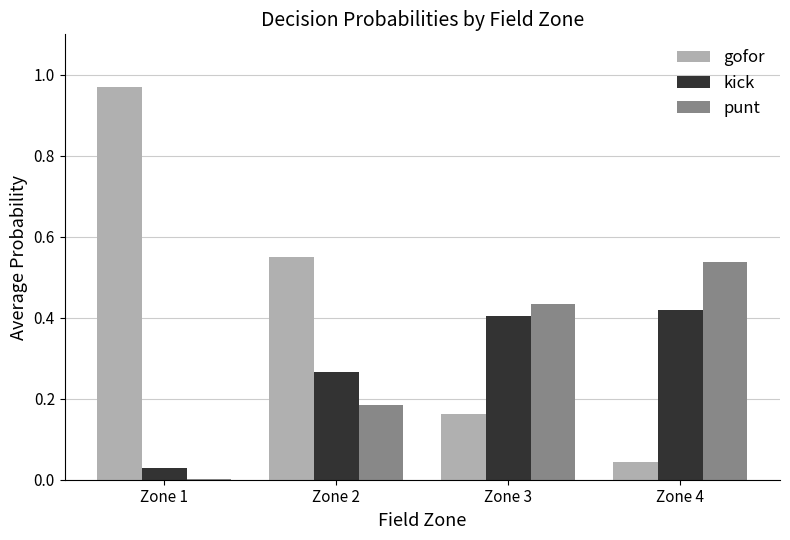

What is the sum of all punt values?

1.2